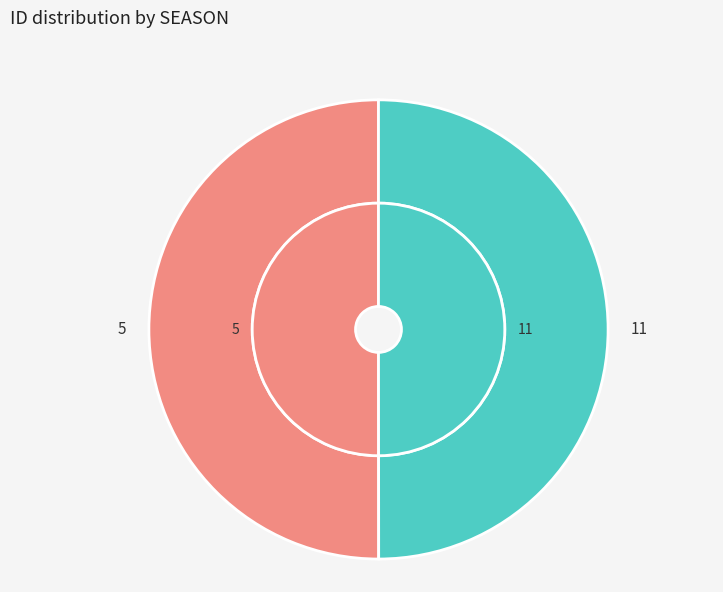

Which category has the smallest portion of the pie?

11